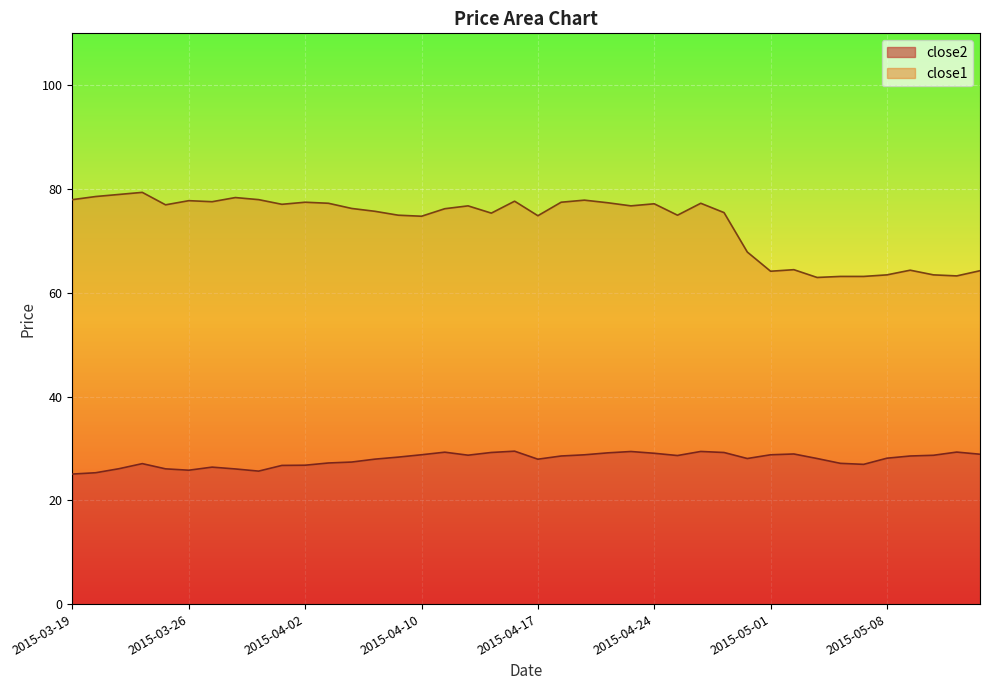

Is it true that close2 equals 40.1 at 2015-03-27?

False